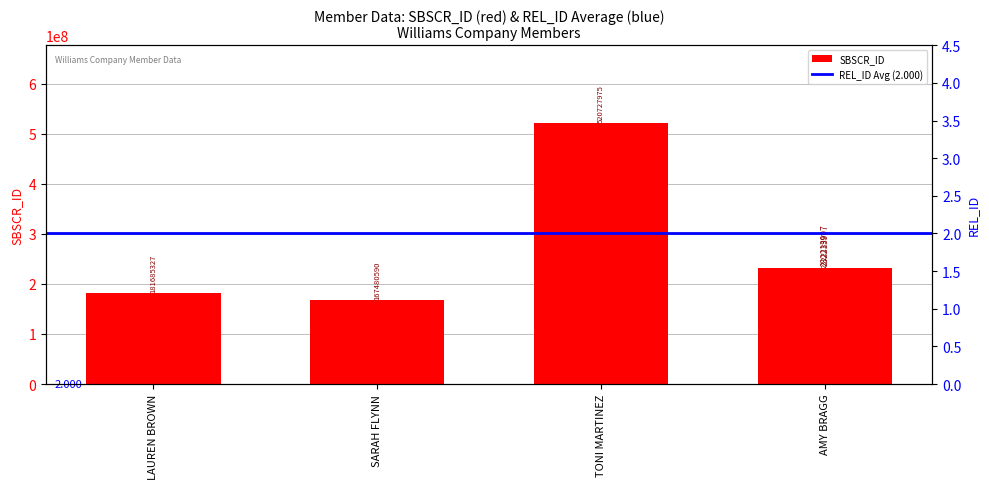

Does the chart contain stacked bars?

No